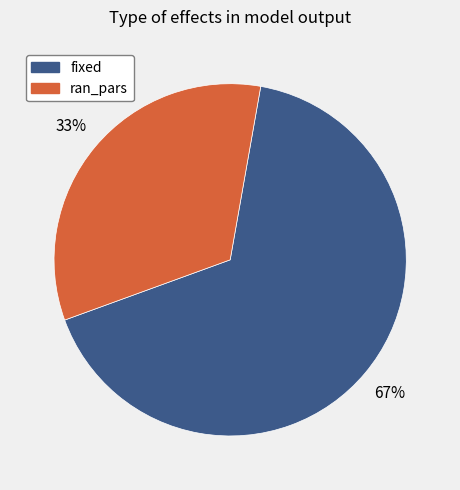

Which category has the smallest portion of the pie?

ran_pars